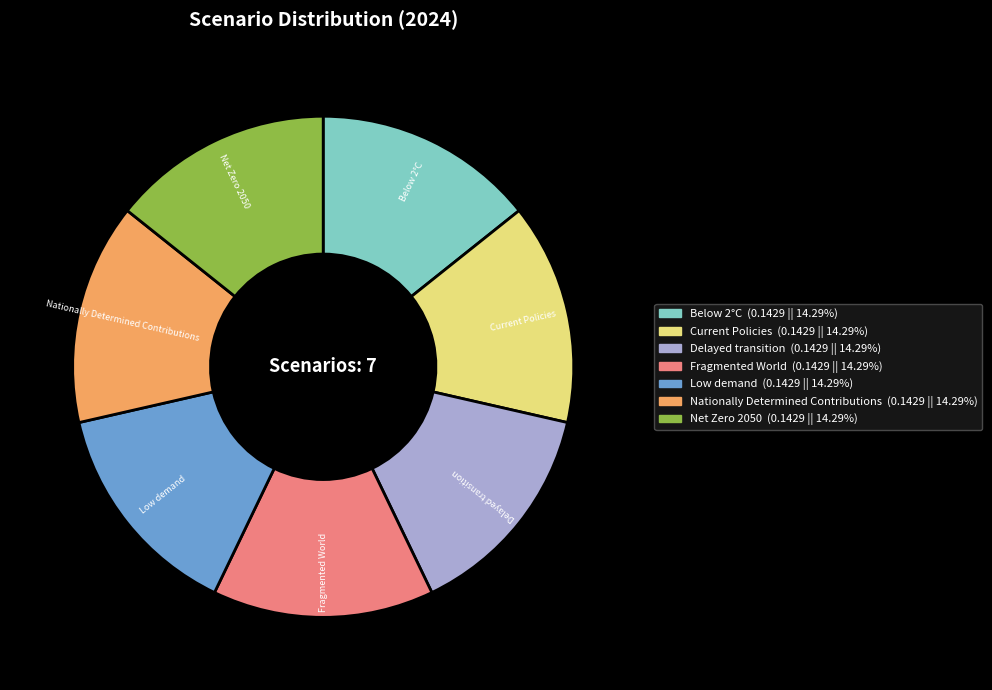

Combined, do Current Policies and Delayed transition account for over 50%?

No